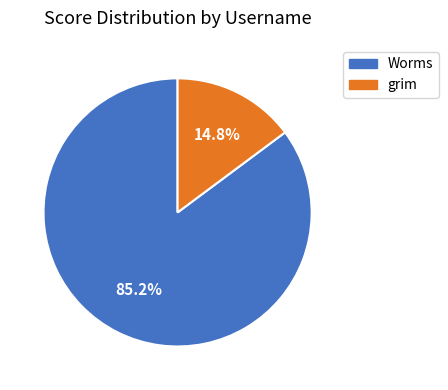

The grim slice represents 15% of the pie. True or false?

True